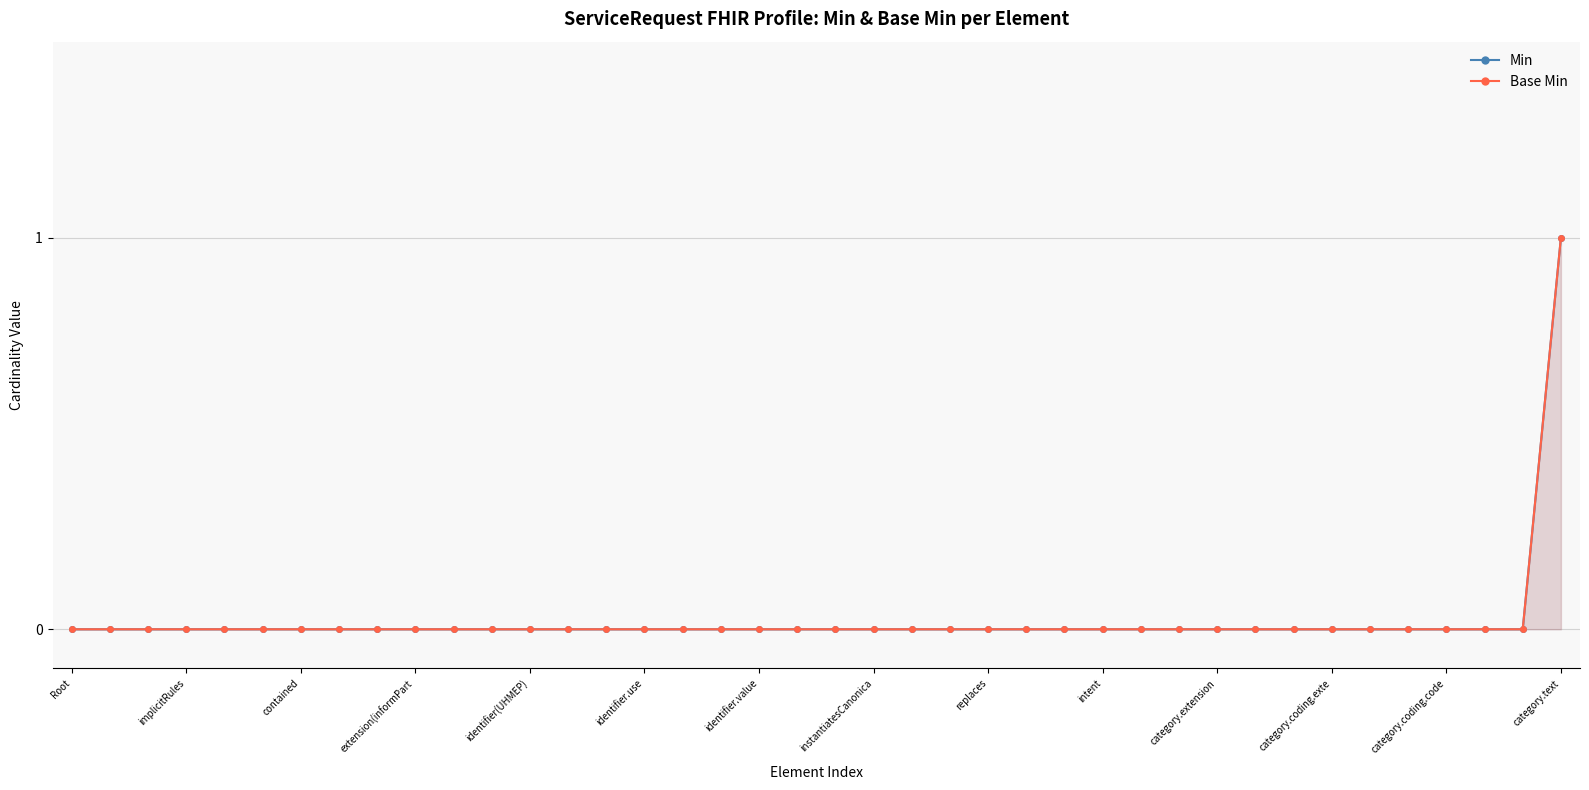

The value of Base Min at instantiatesCanonica is 0. True or false?

True